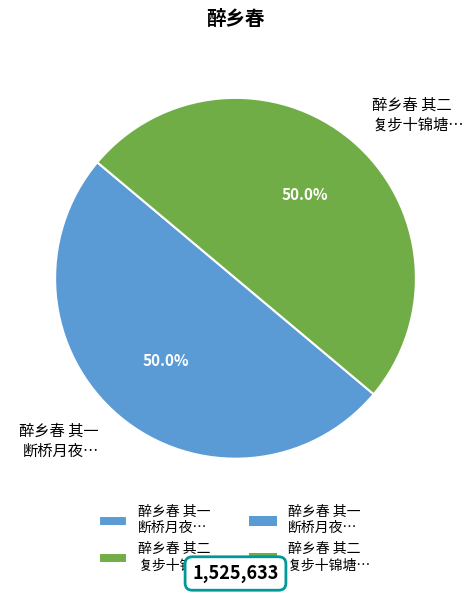

Do 醉乡春 其二 复步十锦塘… and 醉乡春 其一 断桥月夜… together represent more than half of the pie?

Yes